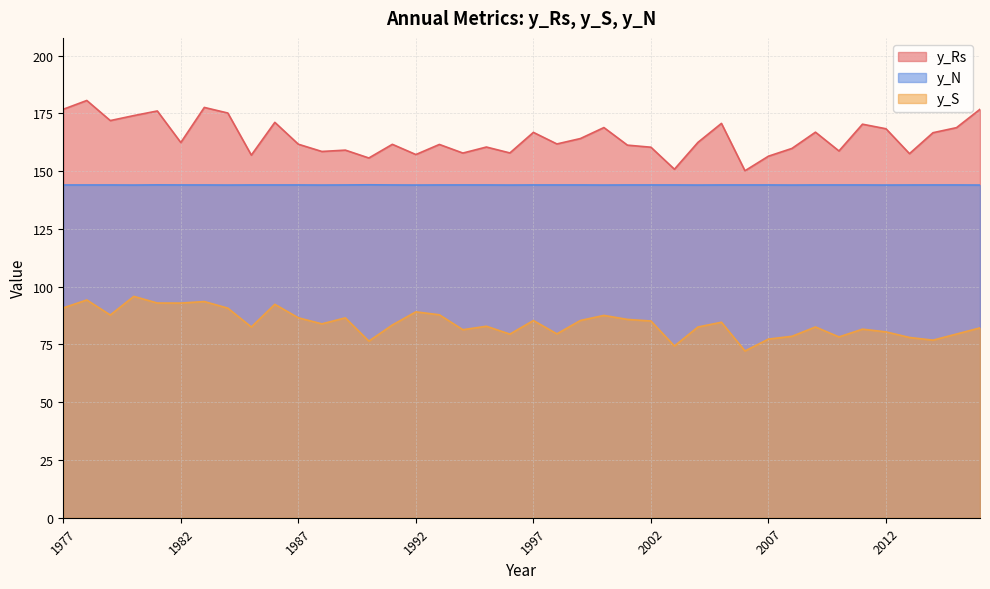

What is the greatest value displayed?

180.6